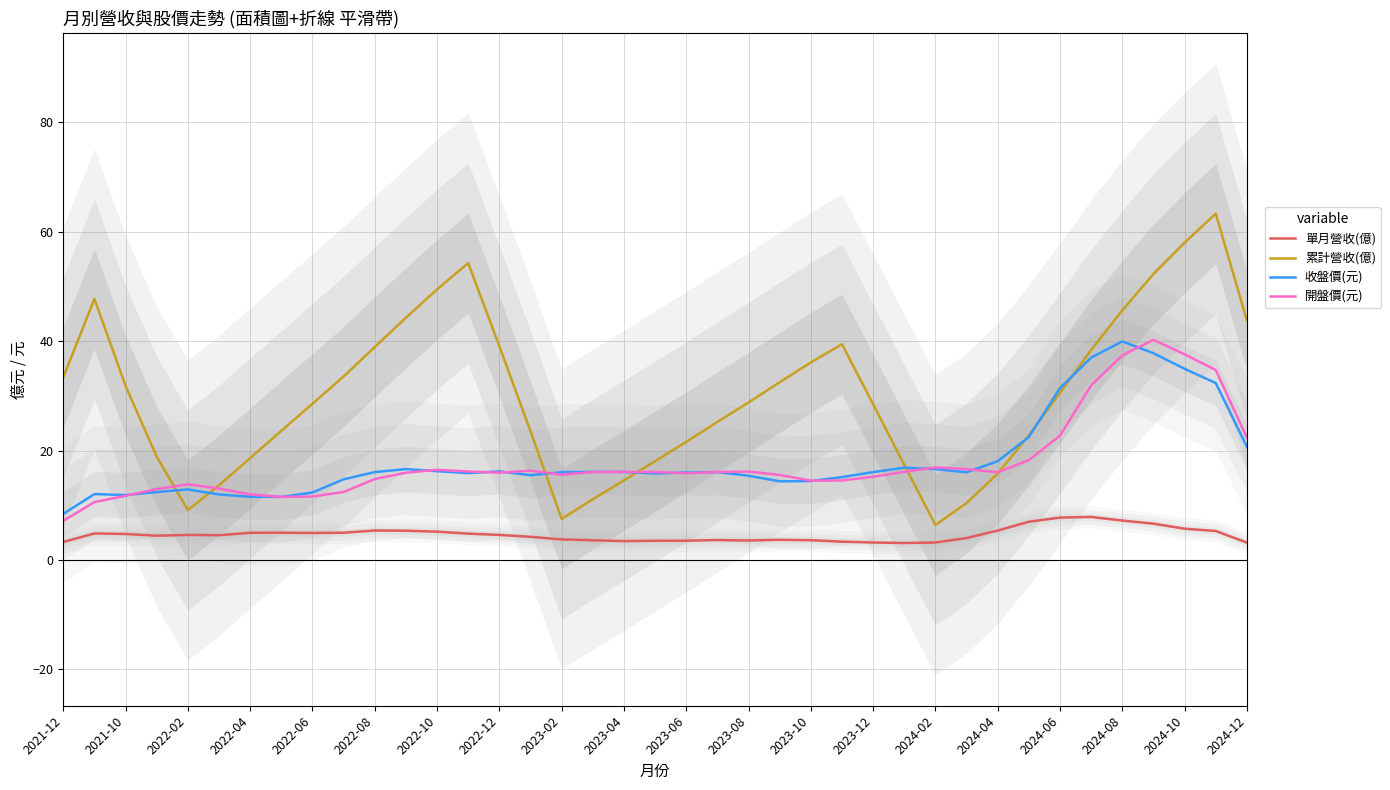

True or false: 單月營收(億) and 收盤價(元) cross at least once.

False